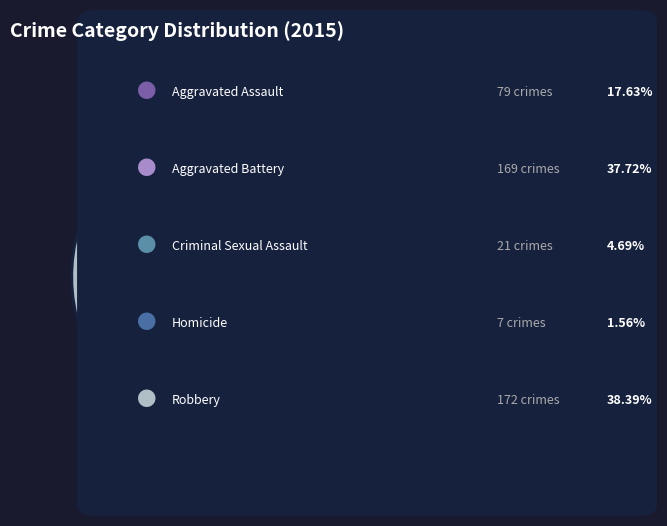

Which slice is the smallest?

Homicide